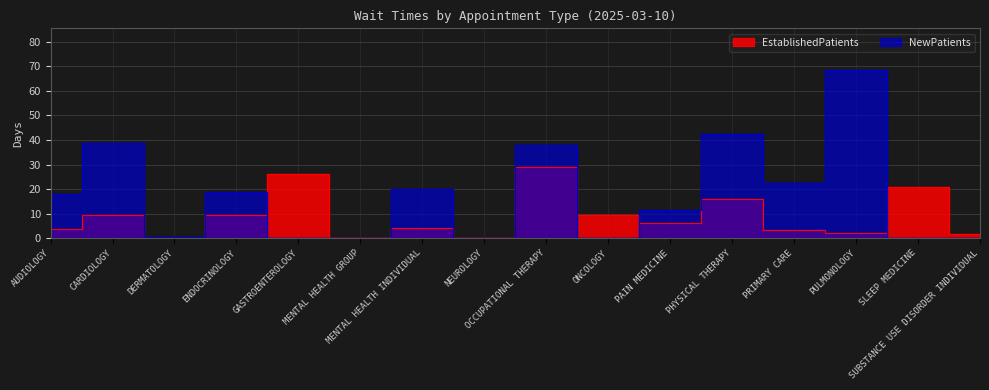

What is the sum of the EstablishedPatients values at AUDIOLOGY and CARDIOLOGY?

13.6